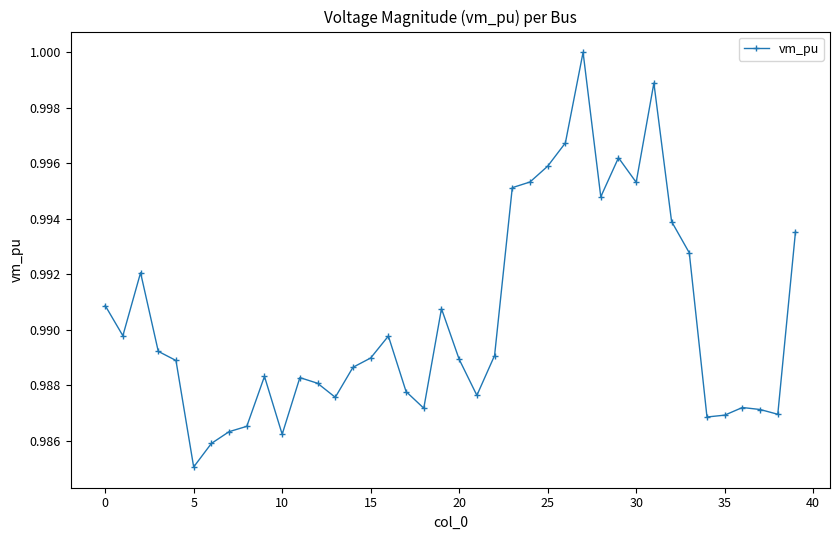

What is the sum of all values?

39.6